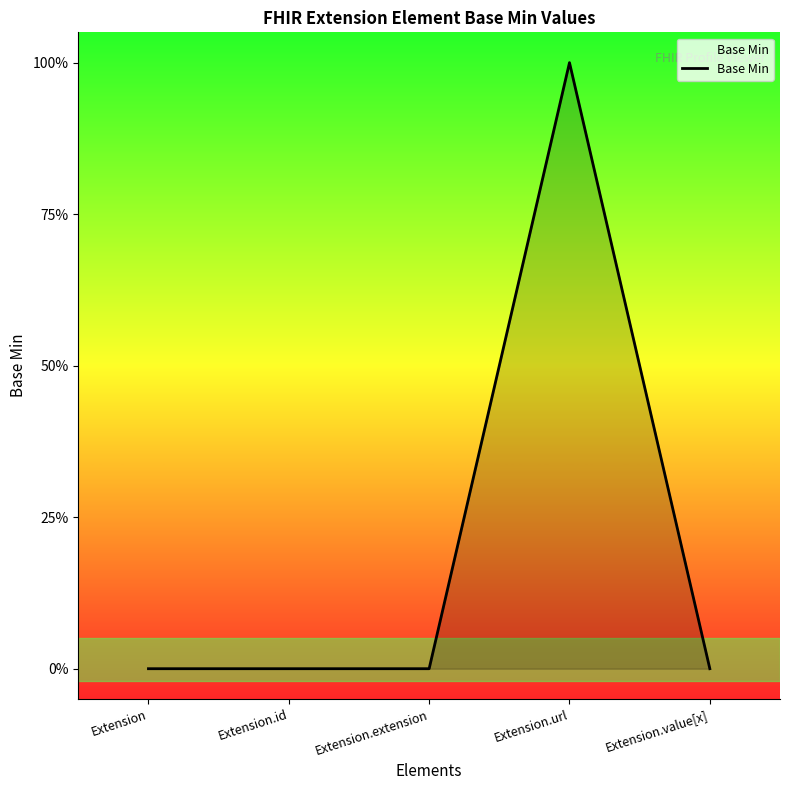

Where is the data nearest to the value 0?

Extension